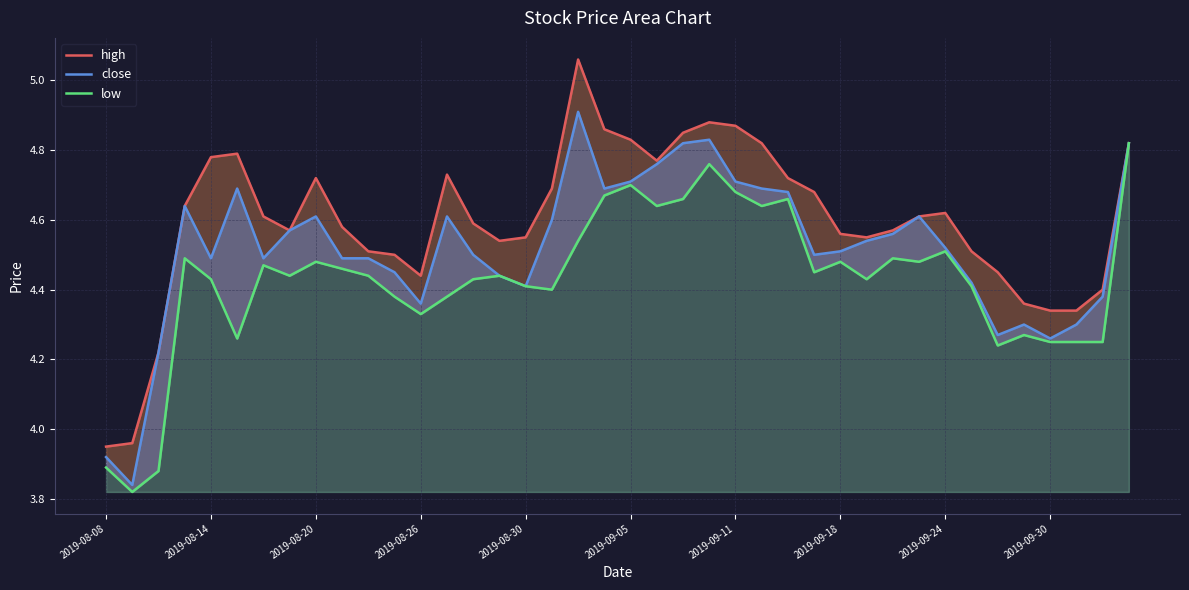

How many interior local peaks does the low series have?

11